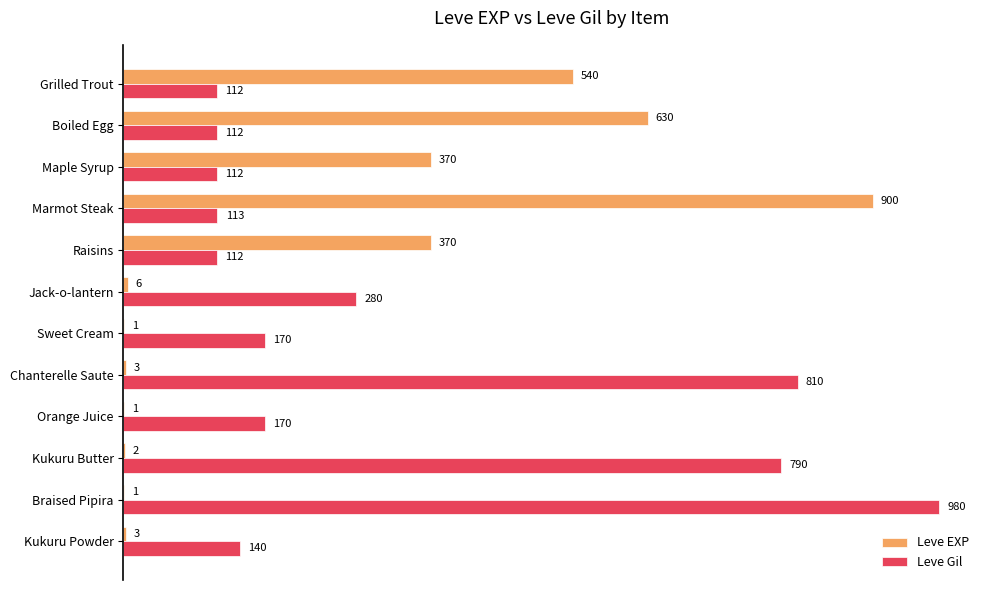

How many distinct data groups are displayed?

2